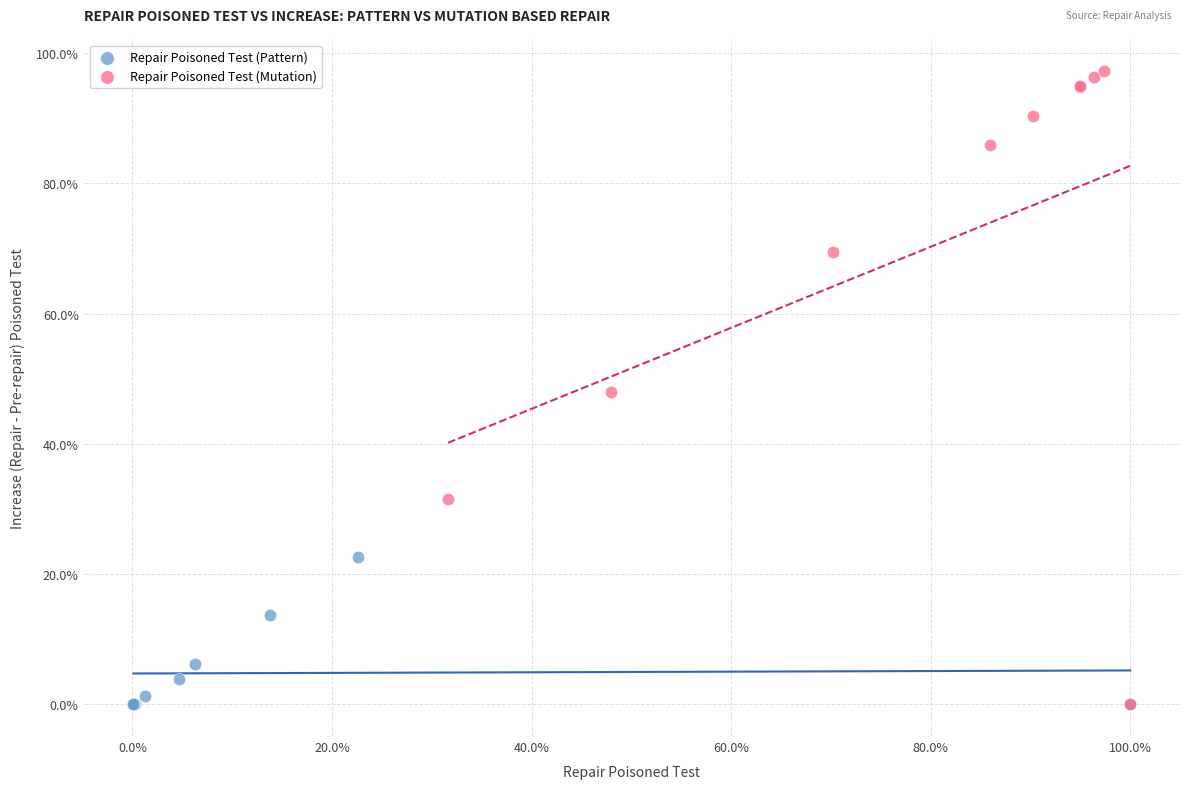

Which series has the widest spread of Y values?

Repair Poisoned Test (Mutation)